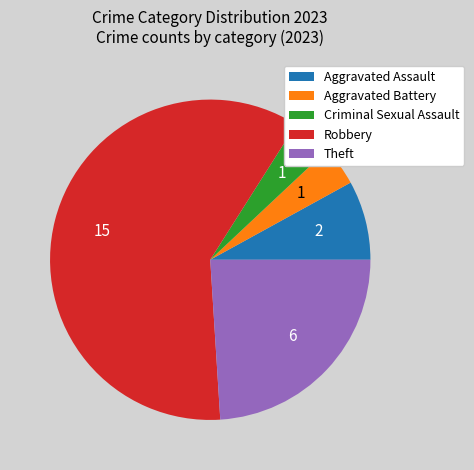

Is Theft the majority of the pie?

No